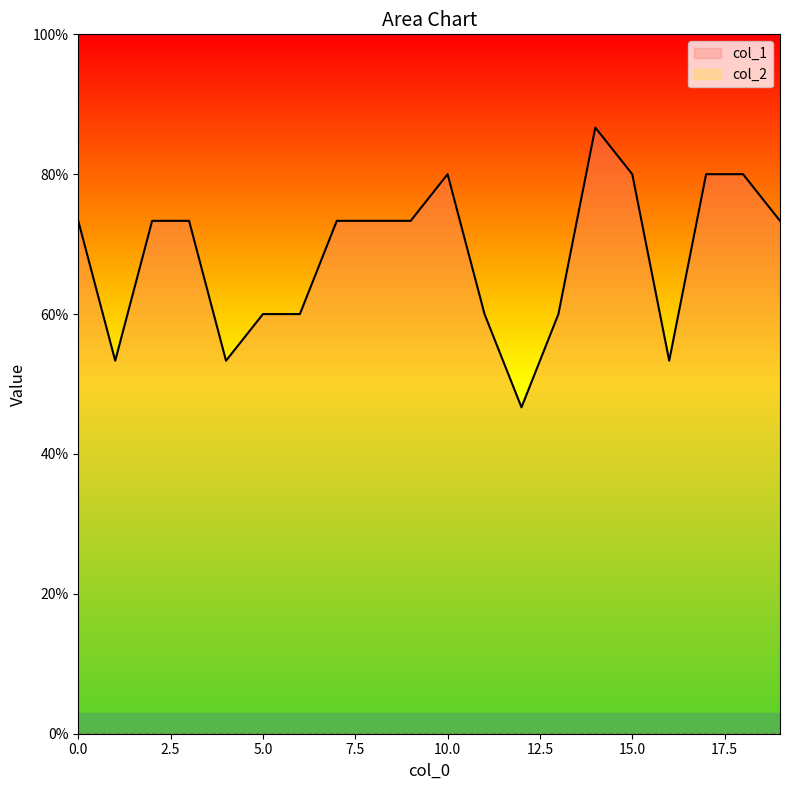

What is the maximum value shown in the chart?

0.9